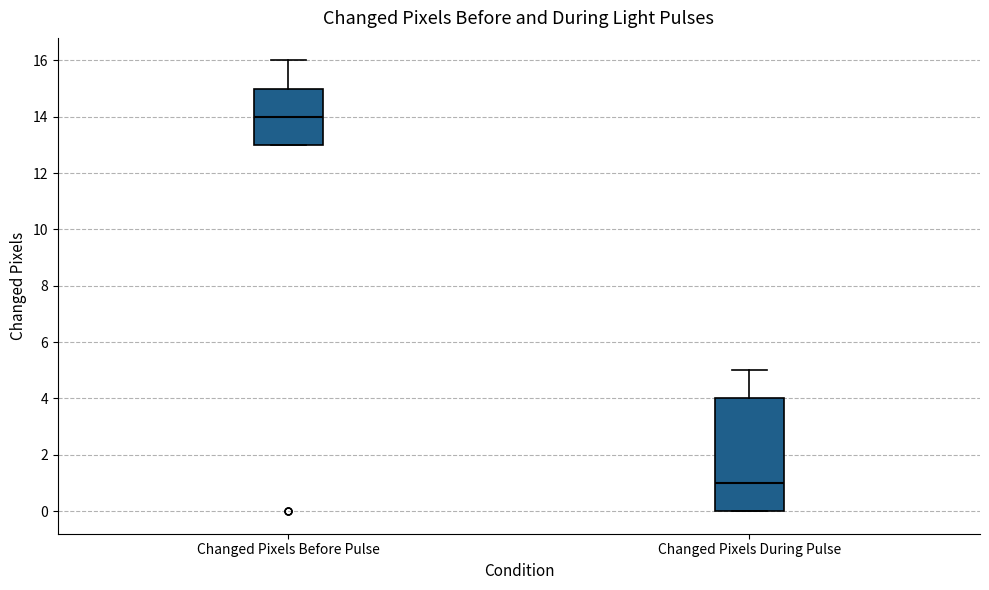

Which box's median line is the lowest?

Changed Pixels During Pulse